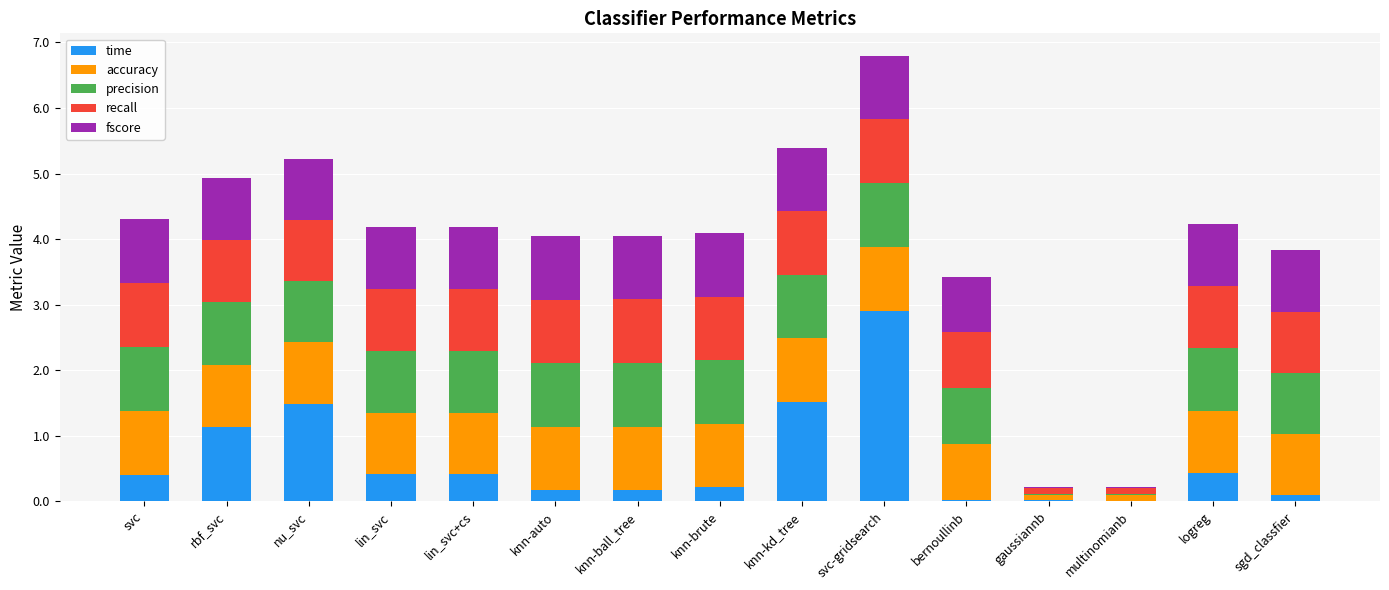

What is the highest value of the time series?

2.9